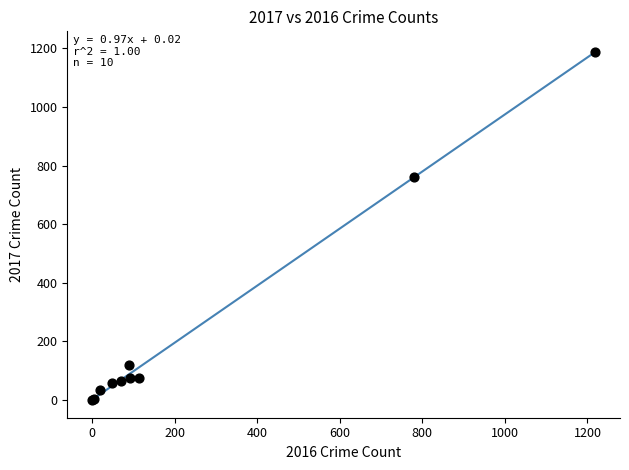

What Y value in the scatter plot is closest to 594?

762